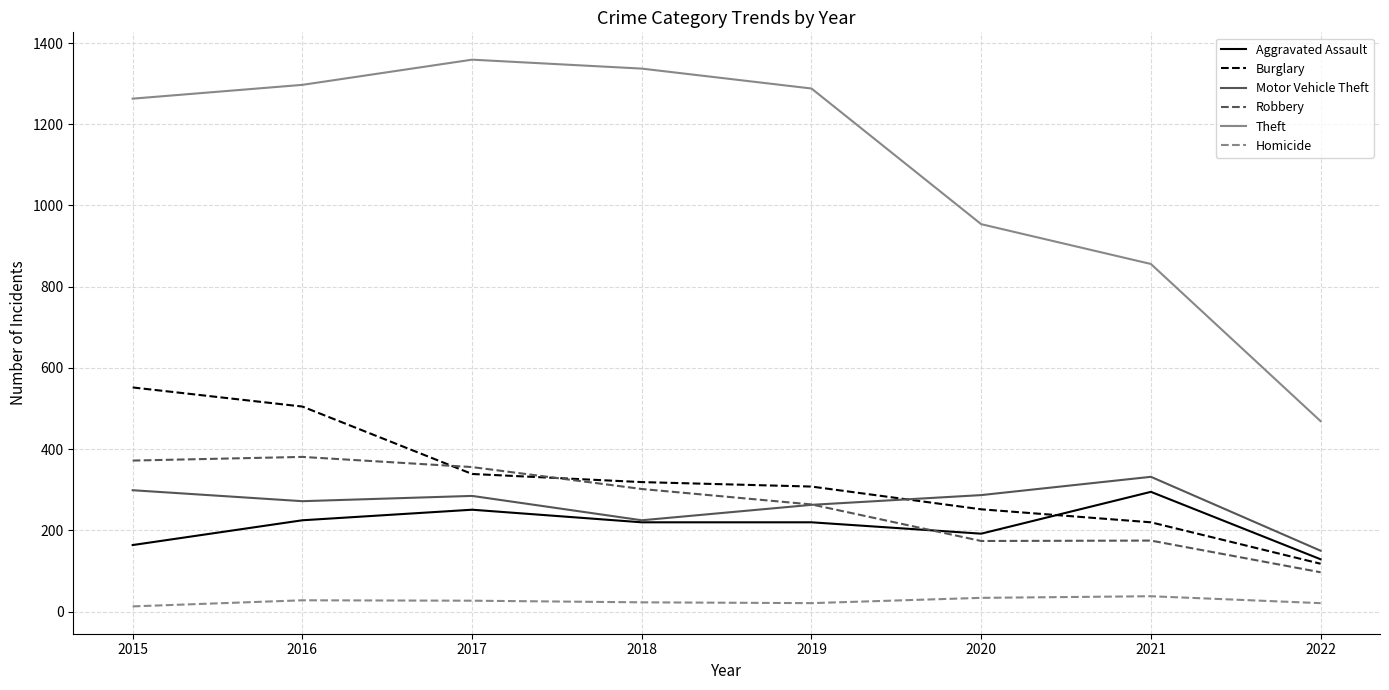

At 2015, list the series in order from largest to smallest.

Theft, Burglary, Robbery, Motor Vehicle Theft, Aggravated Assault, Homicide